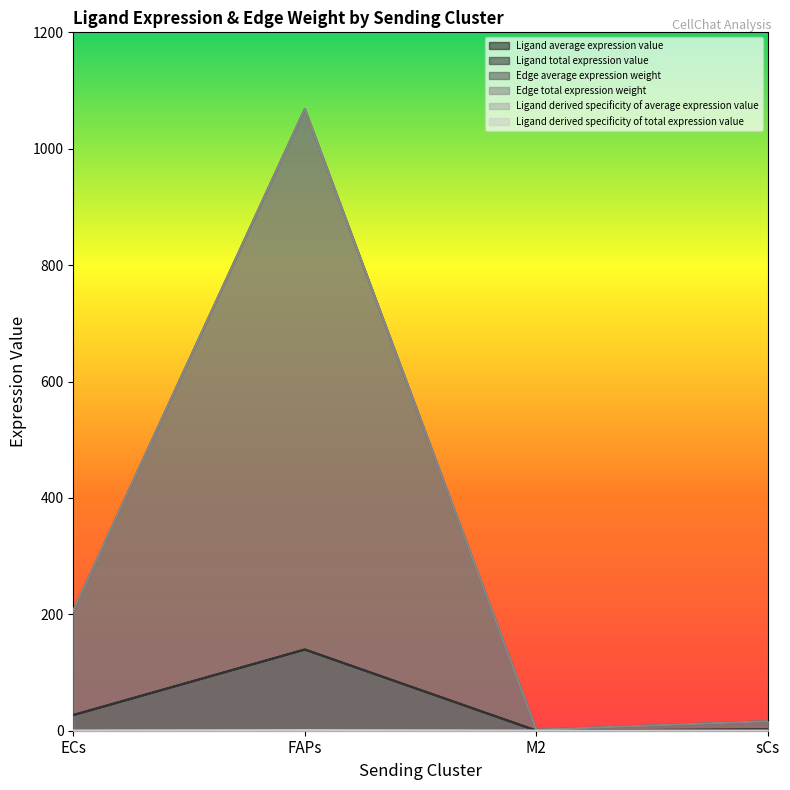

Reading left to right, extract all data points from this chart.

Ligand average expression value: ECs=26.9	FAPs=139.5	M2=0.2	sCs=2.1
Ligand total expression value: ECs=26.9	FAPs=139.5	M2=0.2	sCs=2.1
Edge average expression weight: ECs=206.1	FAPs=1068.3	M2=1.7	sCs=16.4
Edge total expression weight: ECs=206.1	FAPs=1068.3	M2=1.7	sCs=16.4
Ligand derived specificity of average expression value: ECs=0.2	FAPs=0.8	M2=0.0	sCs=0.0
Ligand derived specificity of total expression value: ECs=0.2	FAPs=0.8	M2=0.0	sCs=0.0